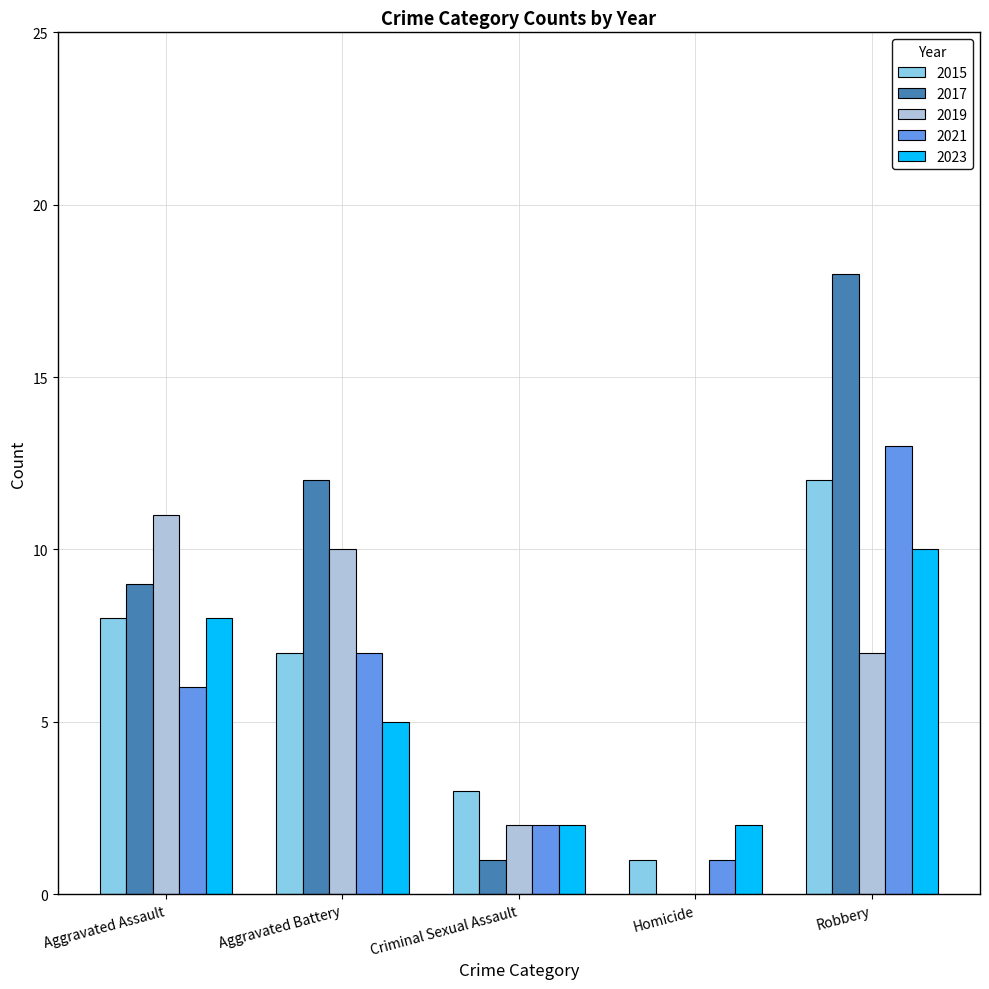

How many groups of bars are there?

5